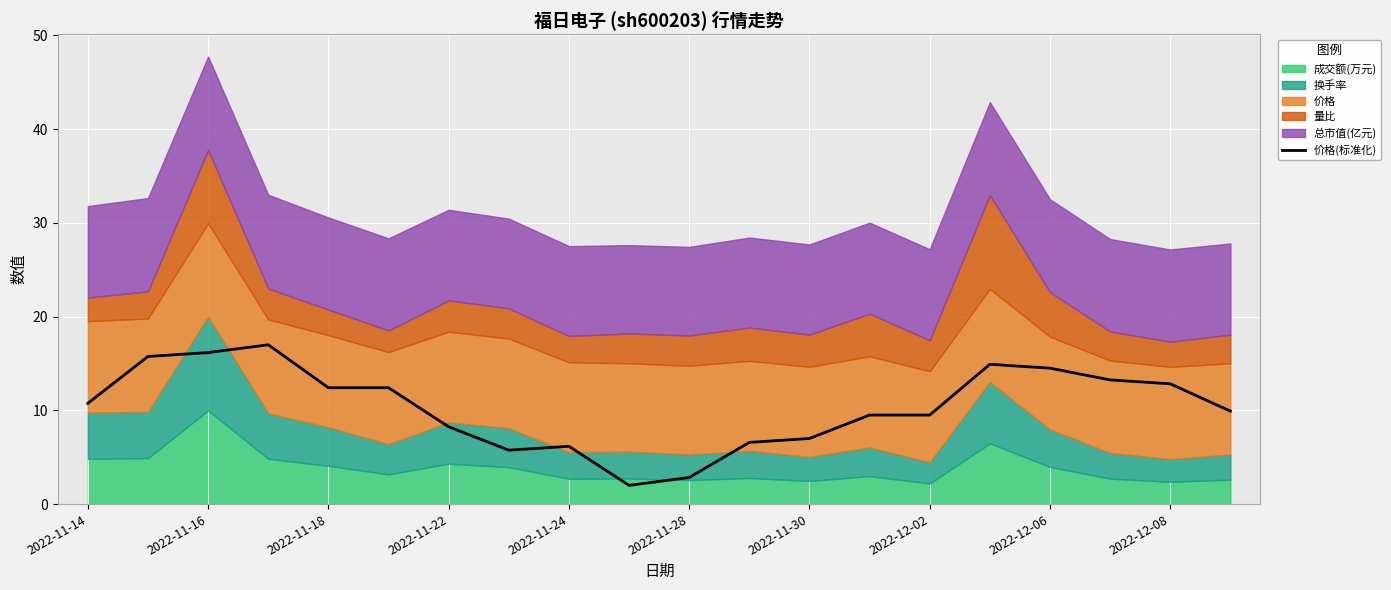

What is the highest value of the 价格(标准化) series?

17.0